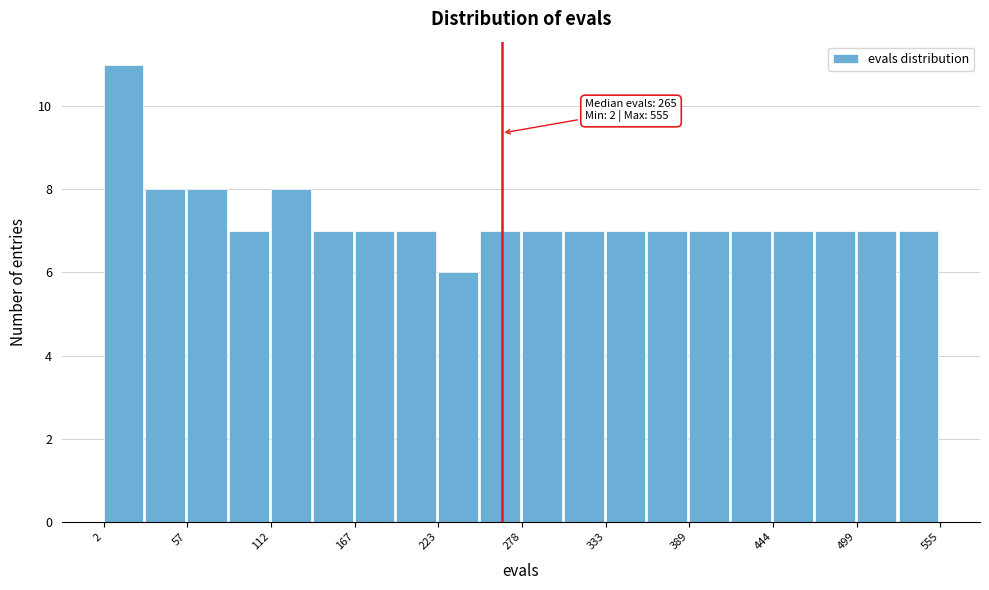

Read against the x-axis, roughly where is the centre of the tallest bar?

20